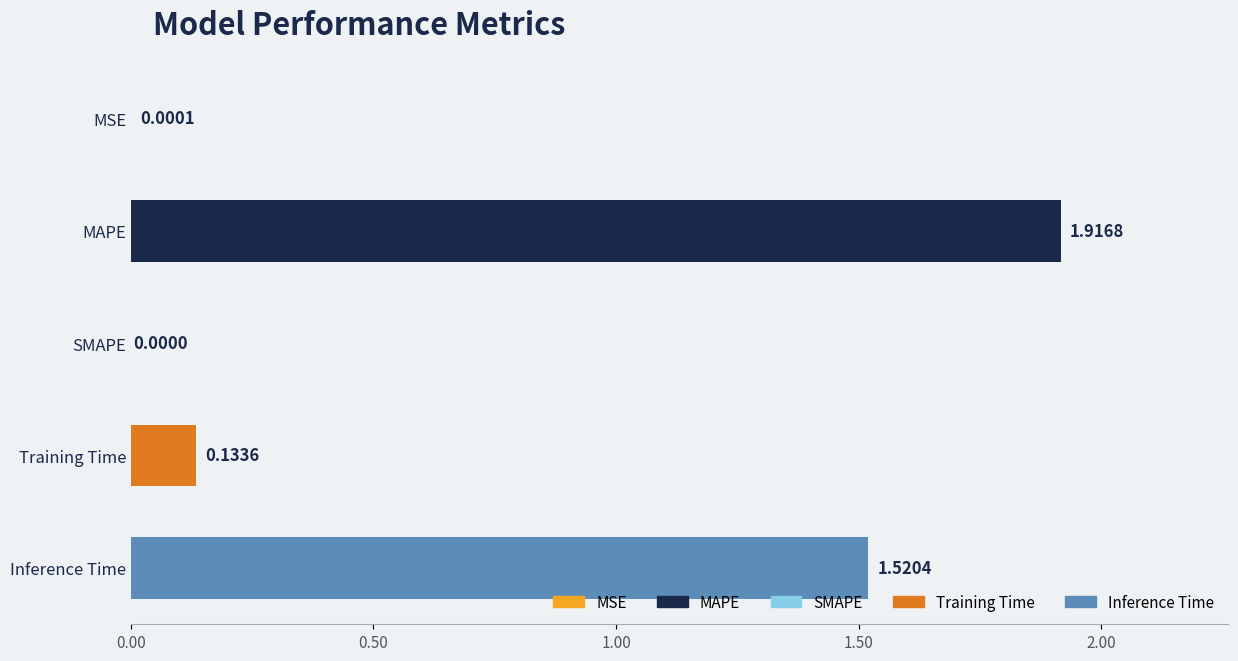

Between Inference Time and SMAPE, which is larger?

Inference Time